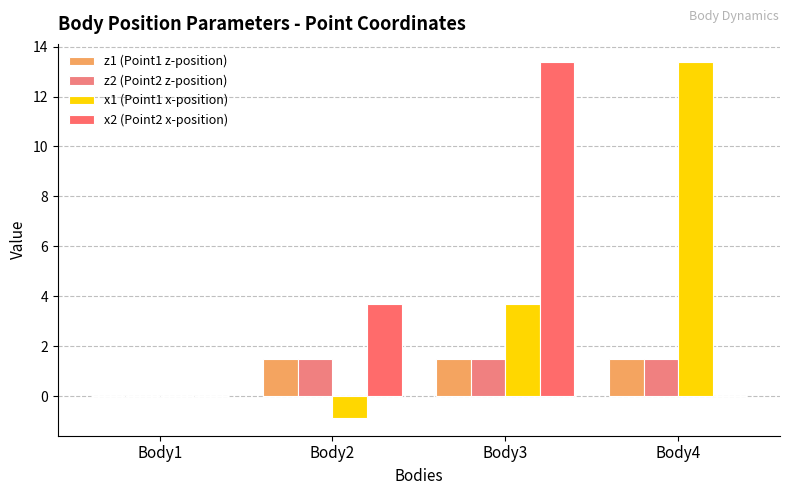

Rank the series by their maximum value, from highest to lowest.

x1 (Point1 x-position), x2 (Point2 x-position), z1 (Point1 z-position), z2 (Point2 z-position)